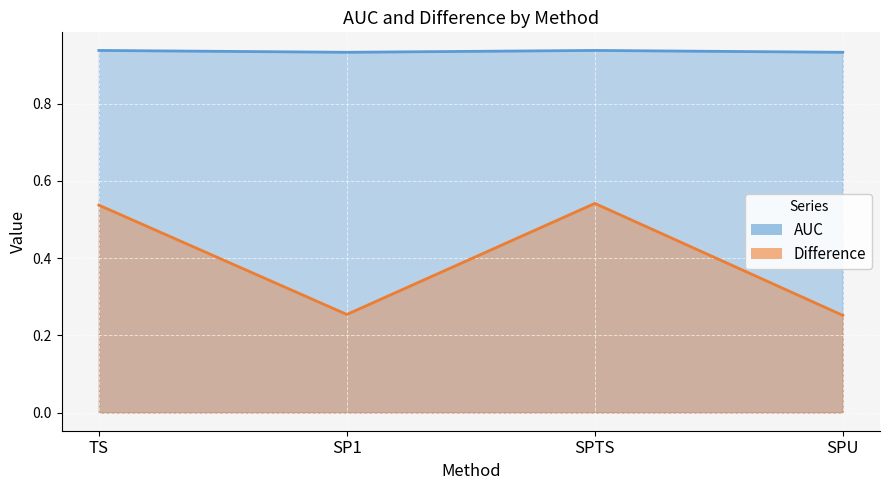

Between SPTS and SP1, which is larger?

SPTS